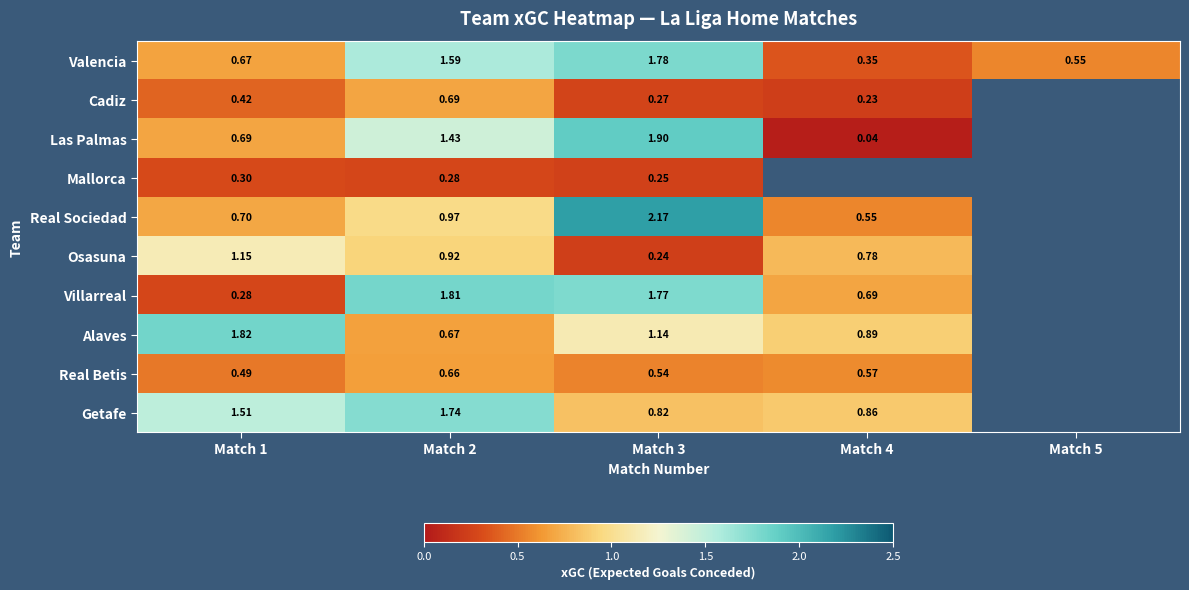

Rank the series at Match 3 from lowest to highest value.

Osasuna, Mallorca, Cadiz, Real Betis, Getafe, Alaves, Villarreal, Valencia, Las Palmas, Real Sociedad